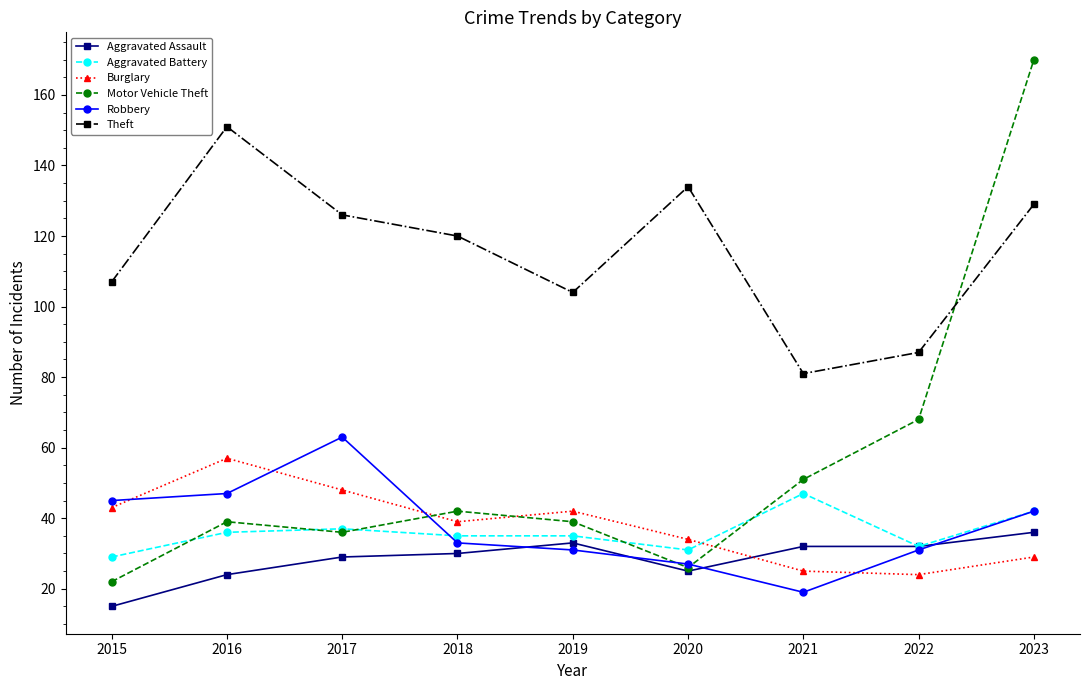

True or false: Robbery and Burglary cross at least once.

True